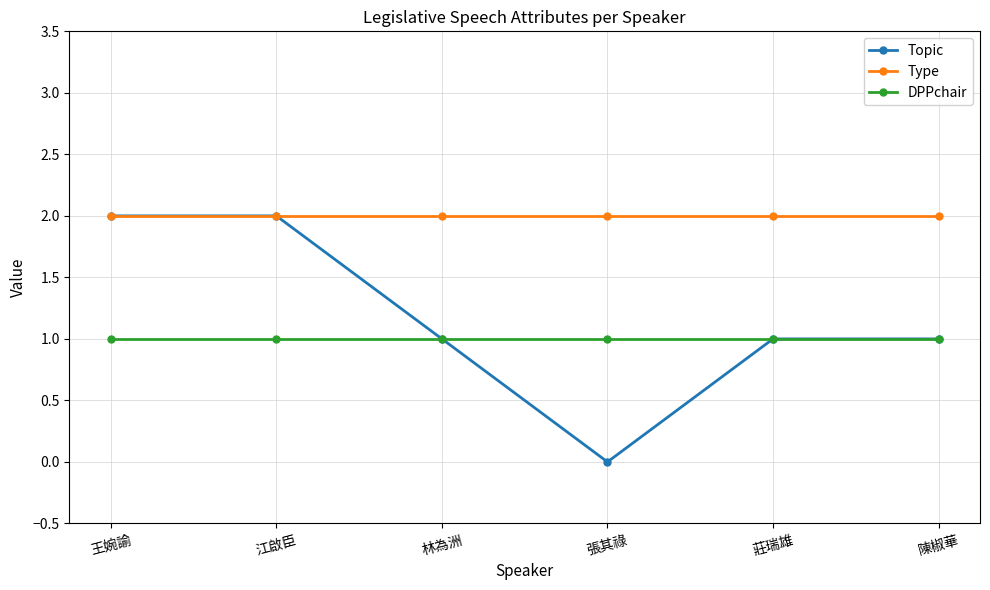

Is the value of DPPchair at 陳椒華 greater than the value of Type at 陳椒華?

No